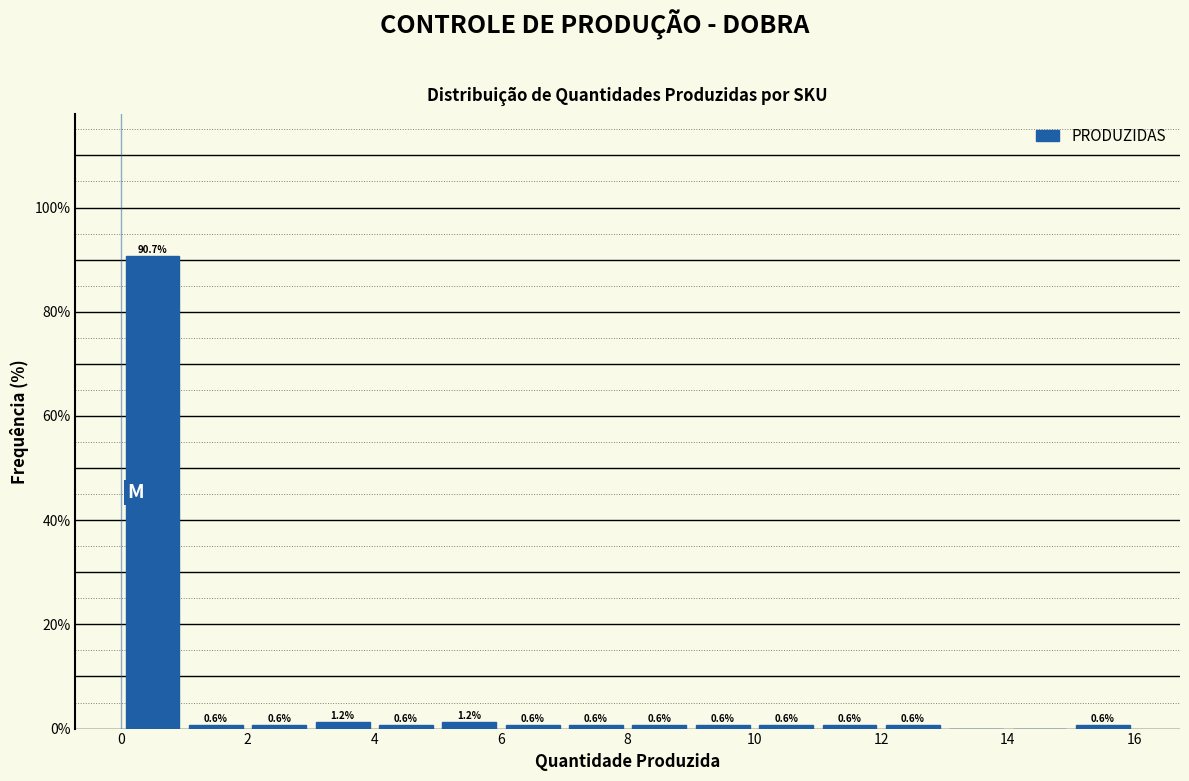

Which range on the x-axis has the tallest bar?

0 to 1